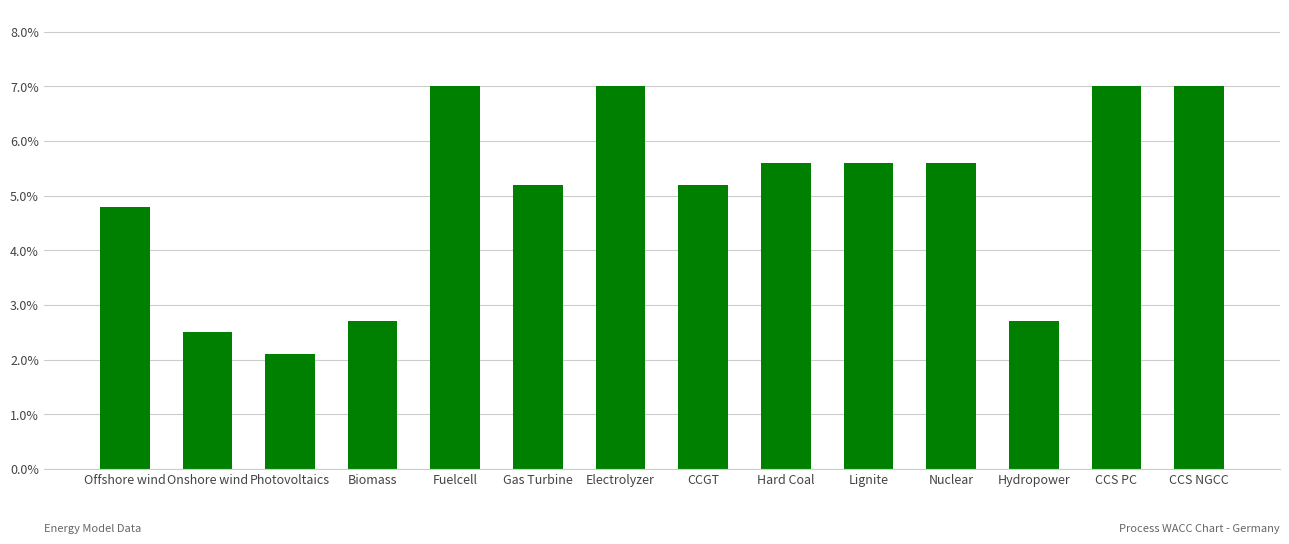

What position from the left is Gas Turbine?

6